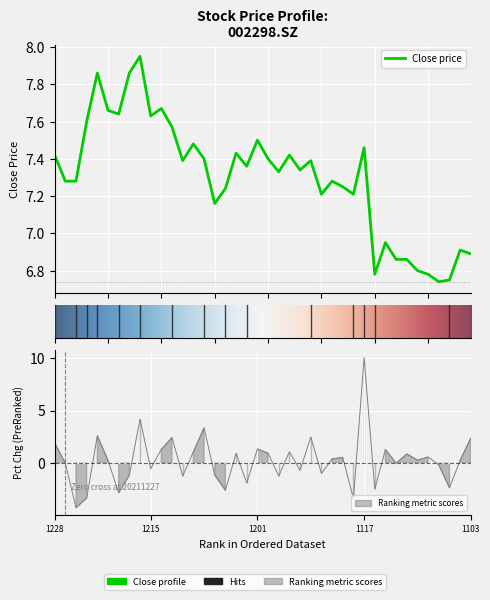

Is it true that close equals 9.7 at 20211224?

False